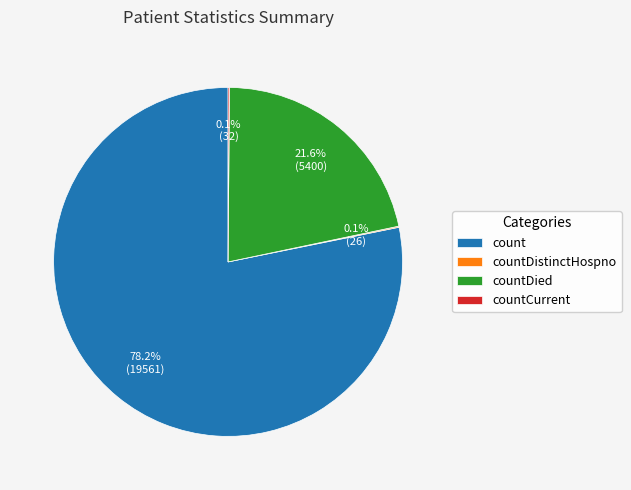

Which slice represents more than half of the pie?

count